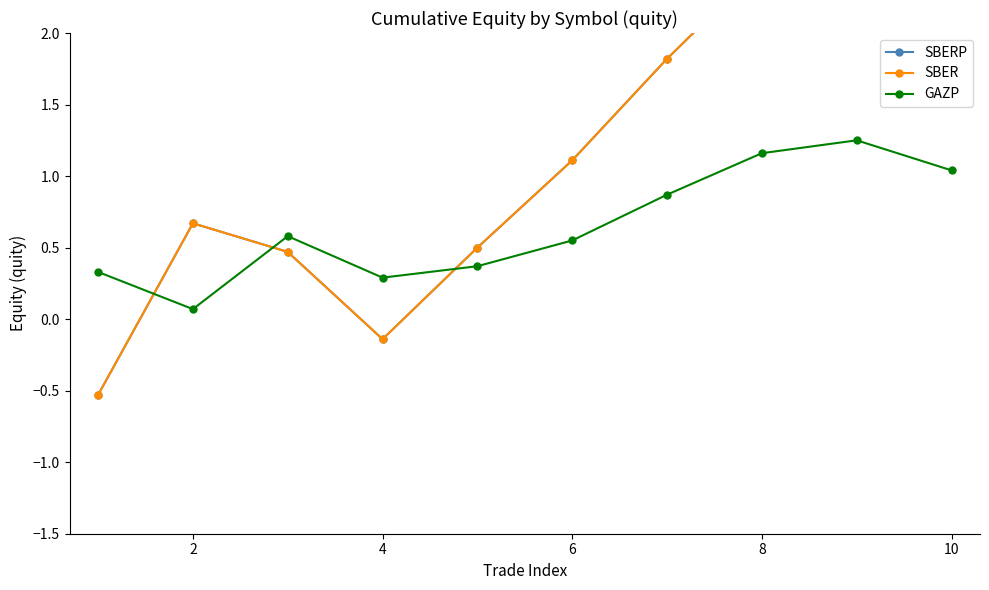

In GAZP, how many points are lower than both neighbors (excluding endpoints)?

2